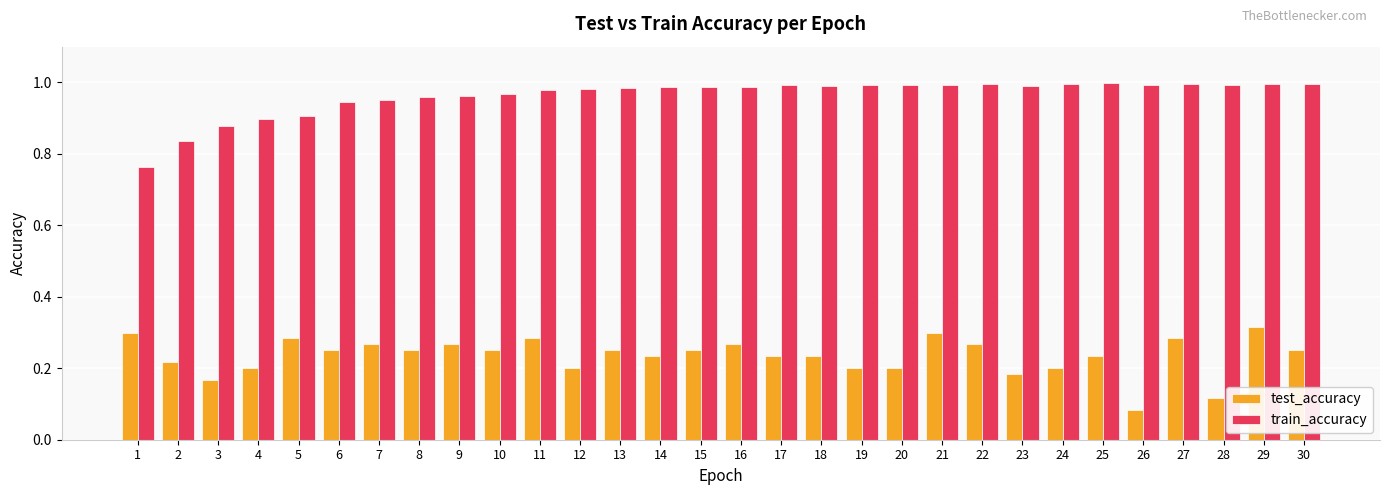

What is the difference between the highest and lowest values at 13?

0.7